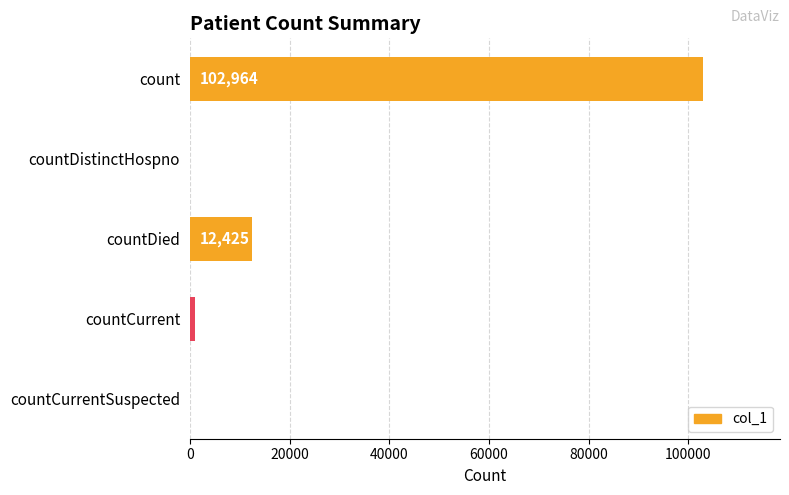

How many series are shown in this chart?

1